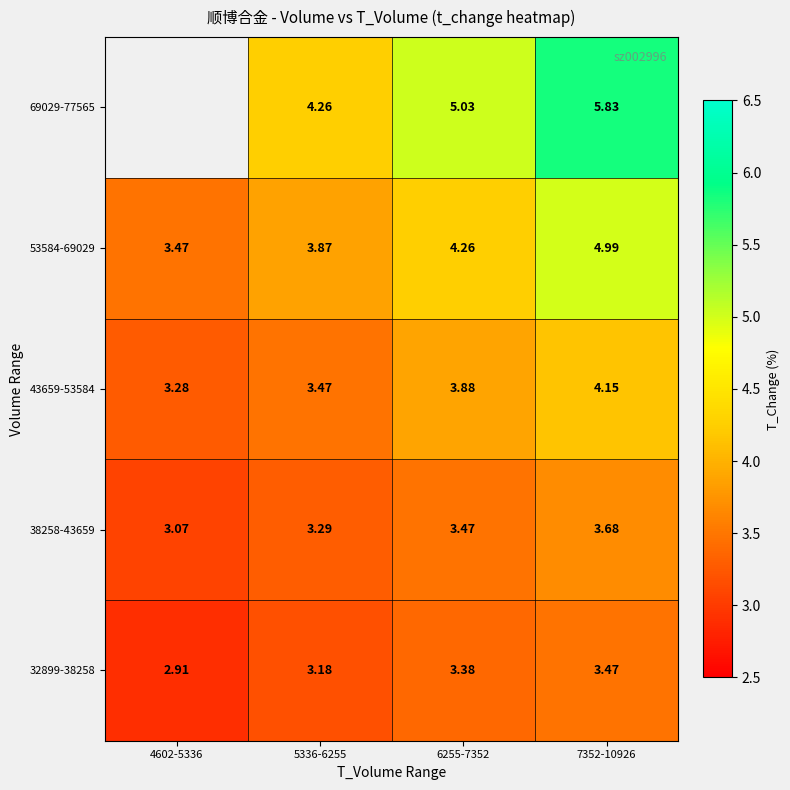

Count the 43659-53584 values in the range 3 to 4.

3